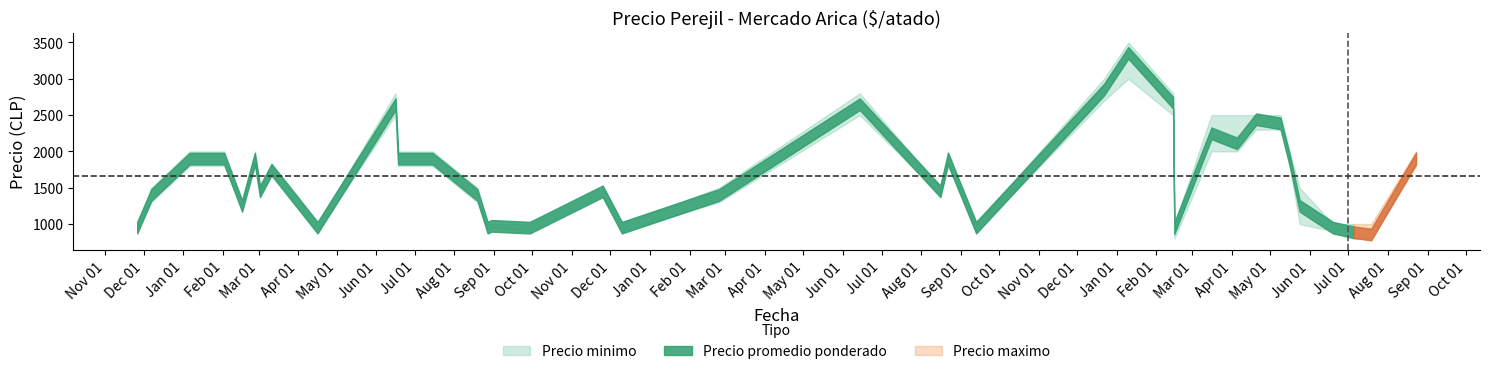

What is the sum of the Precio minimo values at 2023-03-16 and 2020-12-07?

3300